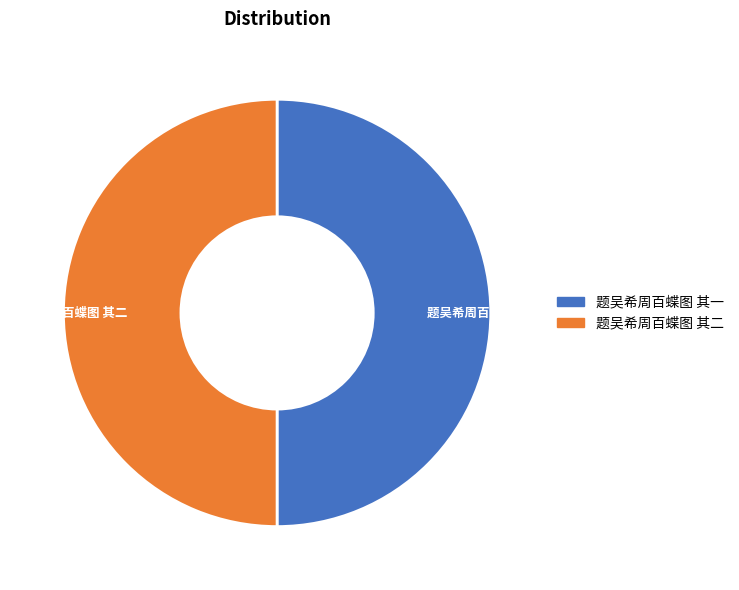

How many slices are in this pie chart?

2